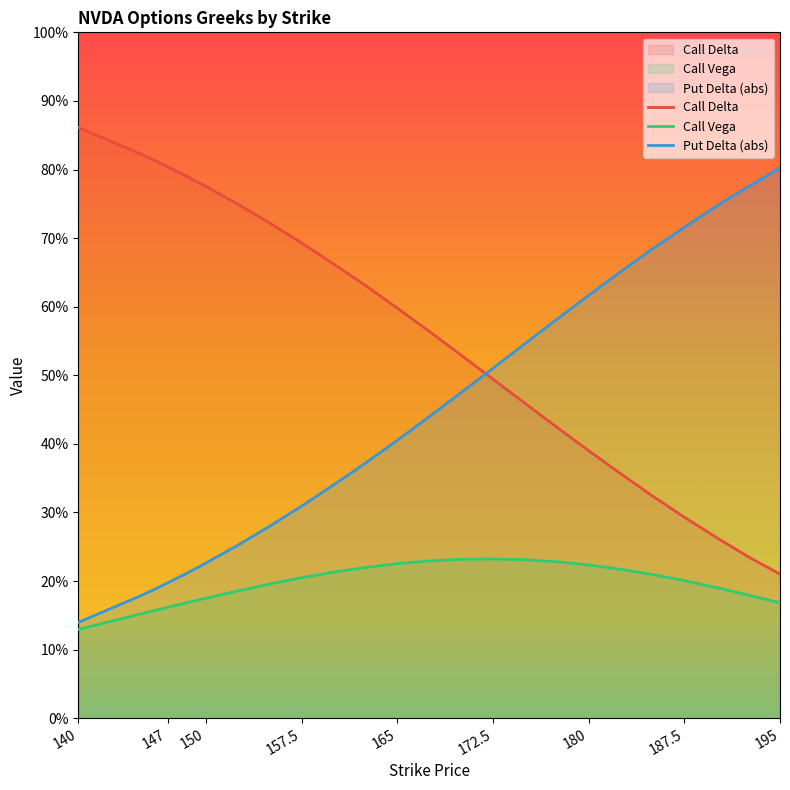

How many distinct data groups are displayed?

3